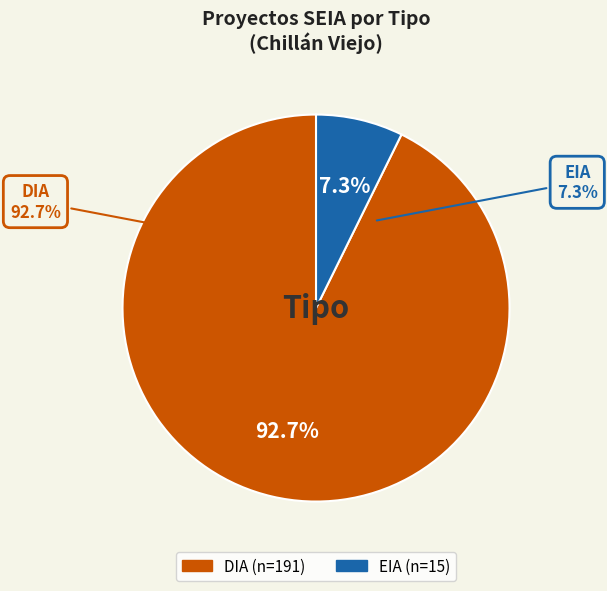

How many slices are in this pie chart?

2